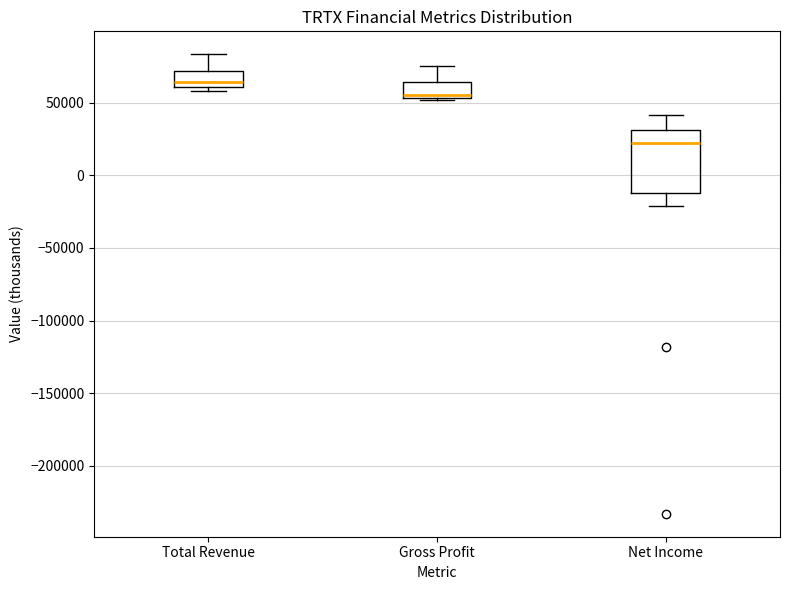

Reading left to right, transcribe this box plot: for each box, give where its median line is, the range the box spans, and where its two whiskers end, as read against the y-axis. The values are not printed on the chart, so give them approximately, as read against the axis.

Total Revenue: median 65000, box 60000 to 70000, whiskers 60000 (just below the box's lower edge) to 85000
Gross Profit: median 55000, box 55000 to 65000, whiskers 50000 to 75000
Net Income: median 20000, box -10000 to 30000, whiskers -20000 to 40000